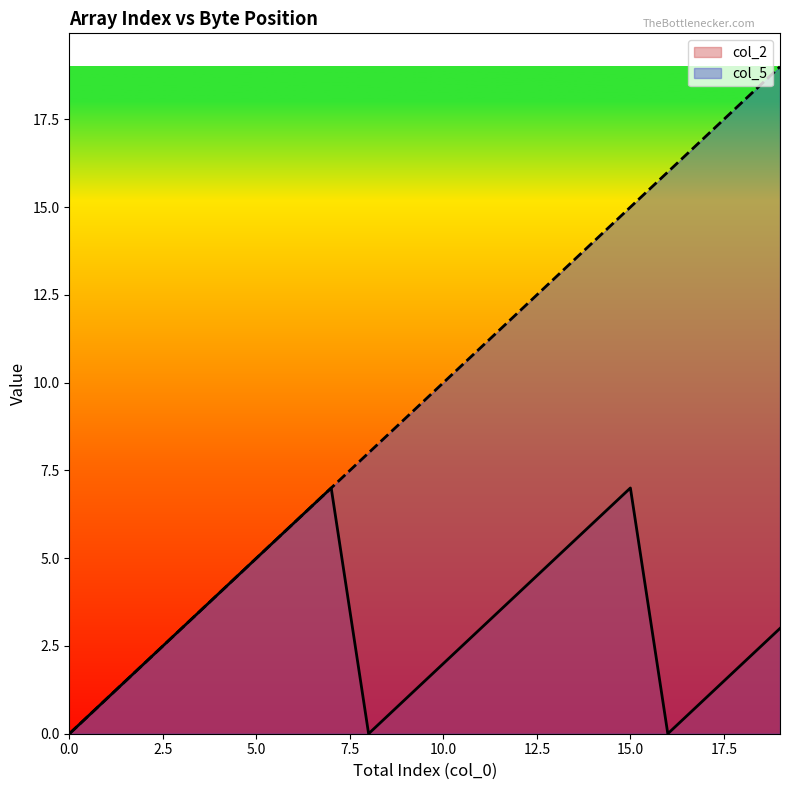

At how many categories does at least one series exceed 6?

13